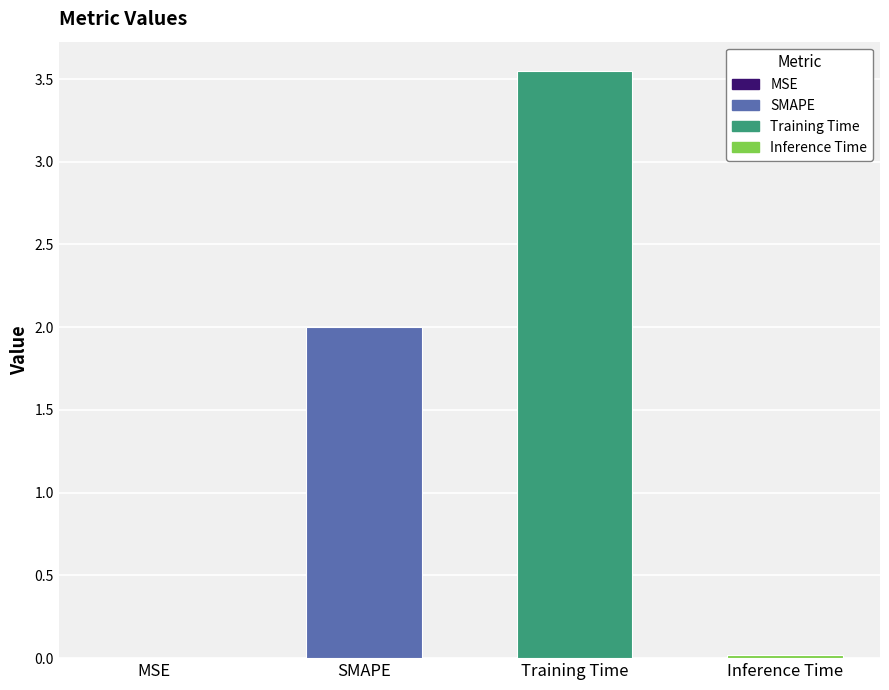

At which category does the chart reach its peak across all series?

Training Time